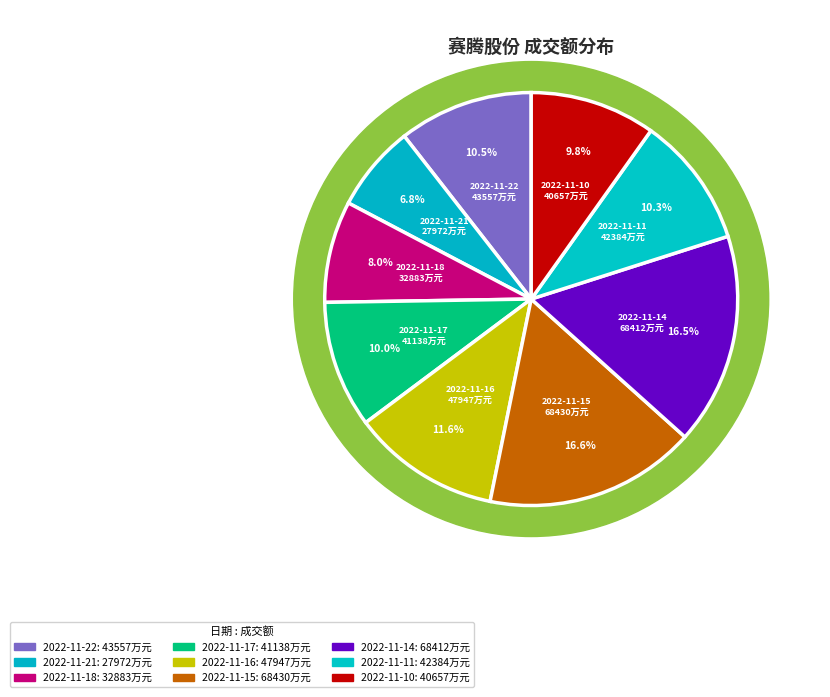

How many segments does this pie chart have?

9